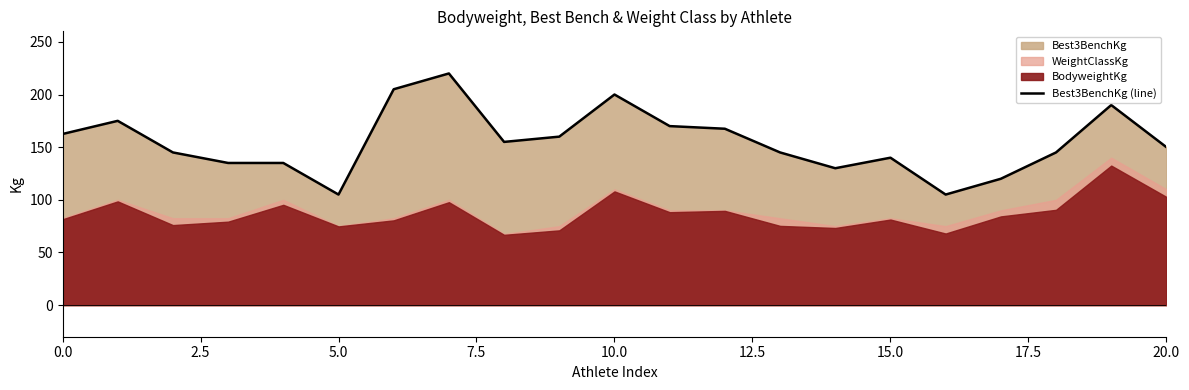

What is the value of the 8th point from the left?

220.0